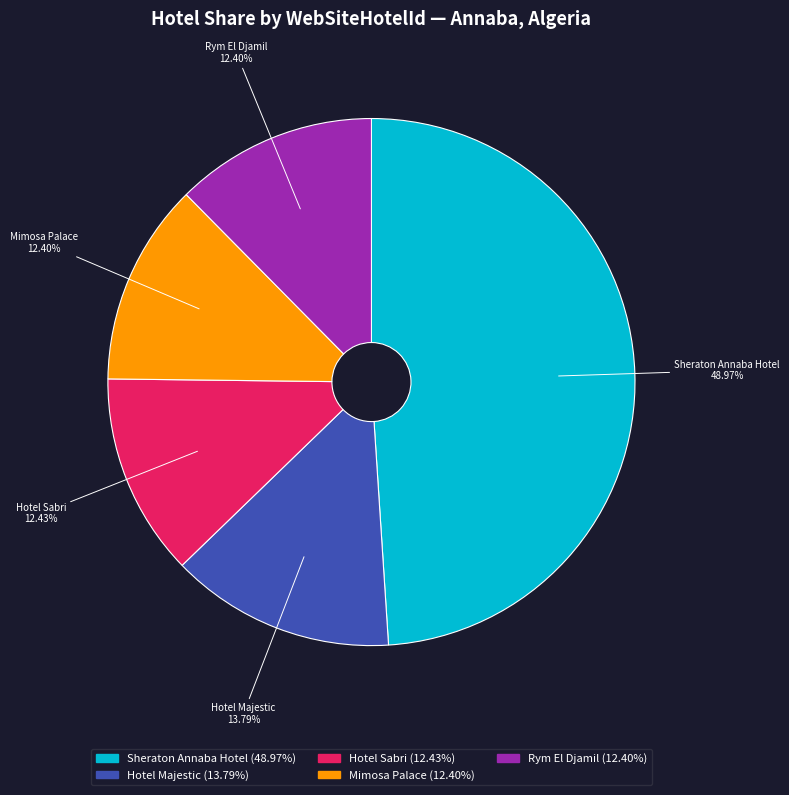

What is the ratio of the value at Hotel Majestic to the value at Mimosa Palace?

1.1